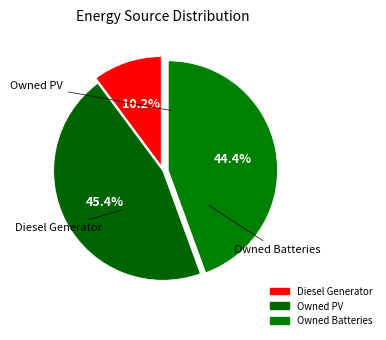

Which slice is the smallest?

Diesel Generator